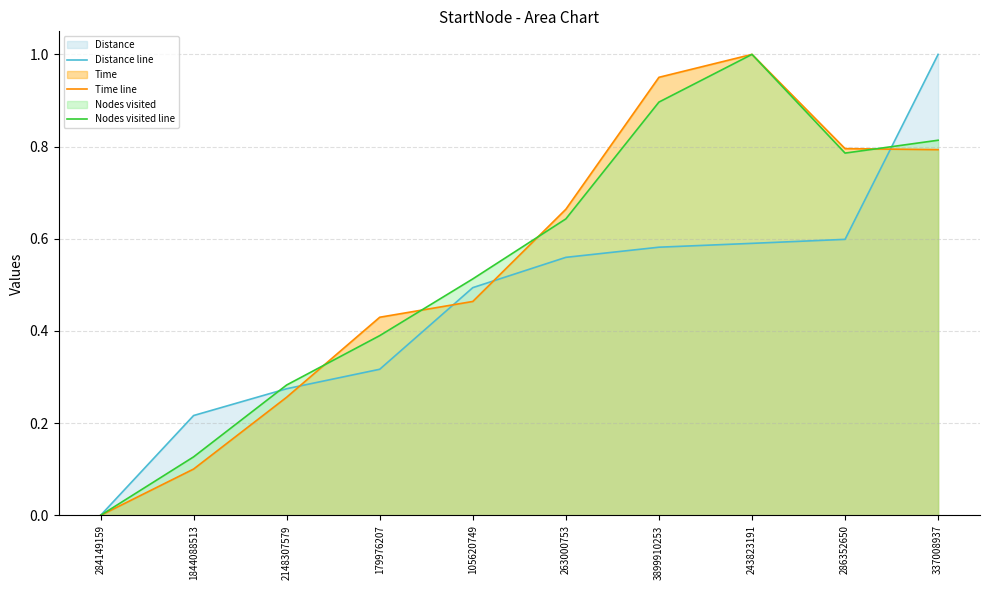

How many values in the Time line series exceed 0?

9